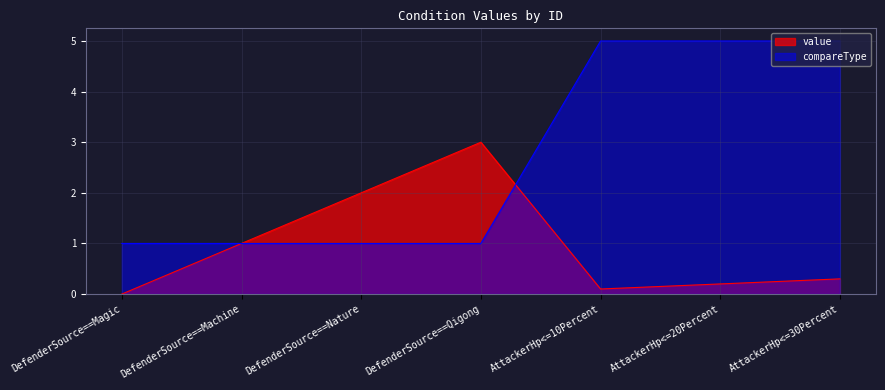

What are all the series names shown in the legend?

value, compareType